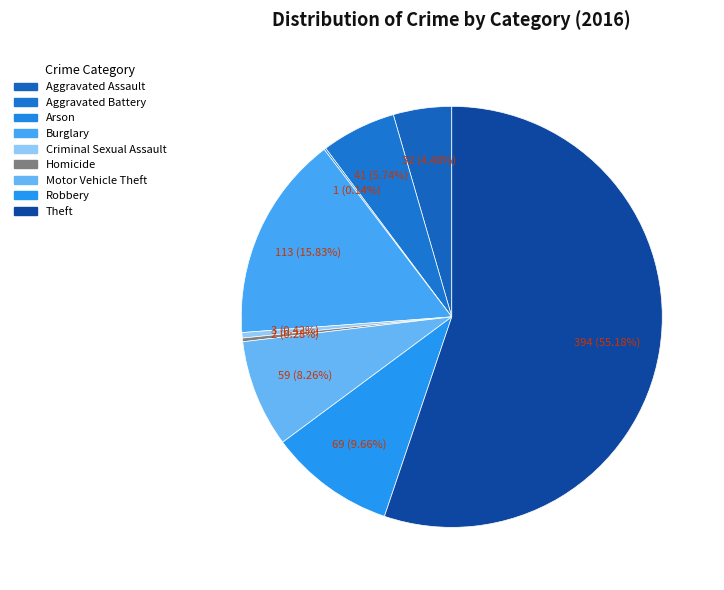

To the nearest percent, what is the average slice percentage?

11%